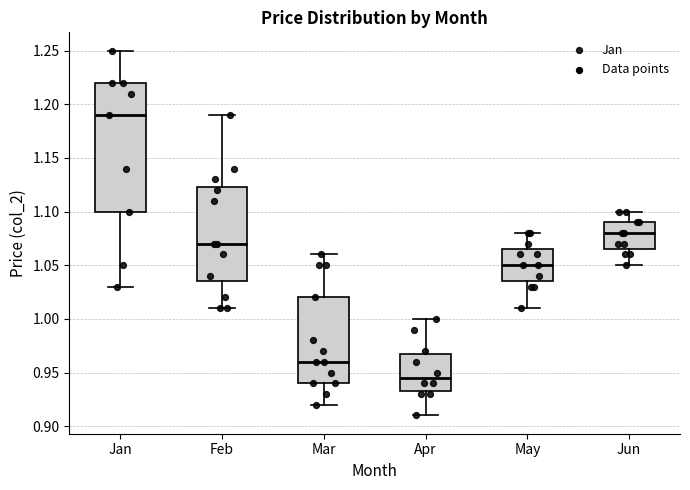

Reading left to right, transcribe this box plot: for each box, give where its median line is, the range the box spans, and where its two whiskers end, as read against the y-axis. The values are not printed on the chart, so give them approximately, as read against the axis.

Jan: median 1.190, box 1.100 to 1.220, whiskers 1.030 to 1.250
Feb: median 1.070, box 1.035 to 1.125, whiskers 1.010 to 1.190
Mar: median 0.960, box 0.940 to 1.020, whiskers 0.920 to 1.060
Apr: median 0.945, box 0.935 to 0.970, whiskers 0.910 to 1.000
May: median 1.050, box 1.035 to 1.065, whiskers 1.010 to 1.080
Jun: median 1.080, box 1.065 to 1.090, whiskers 1.050 to 1.100